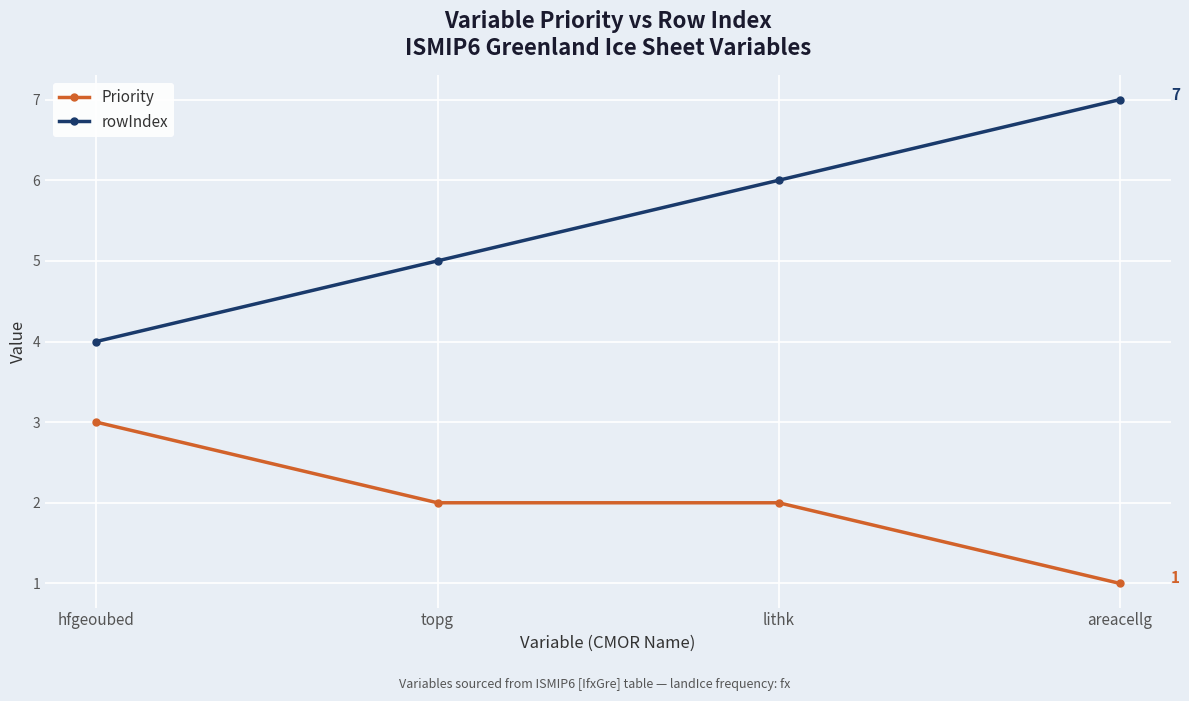

What is the highest value of the Priority series?

3